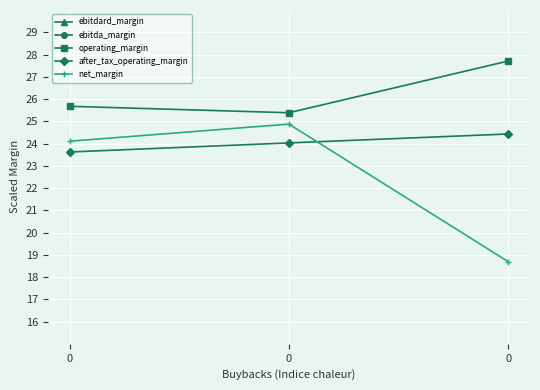

What is the difference between the ebitda_margin values at 0 and 0?

4.9